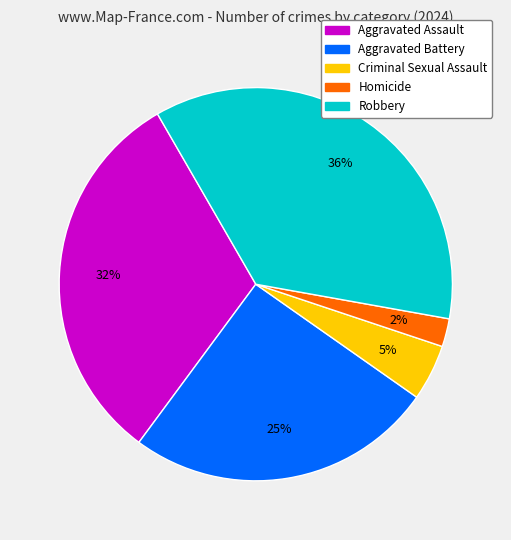

To the nearest percent, what is the difference between the largest and smallest slice percentages?

34%